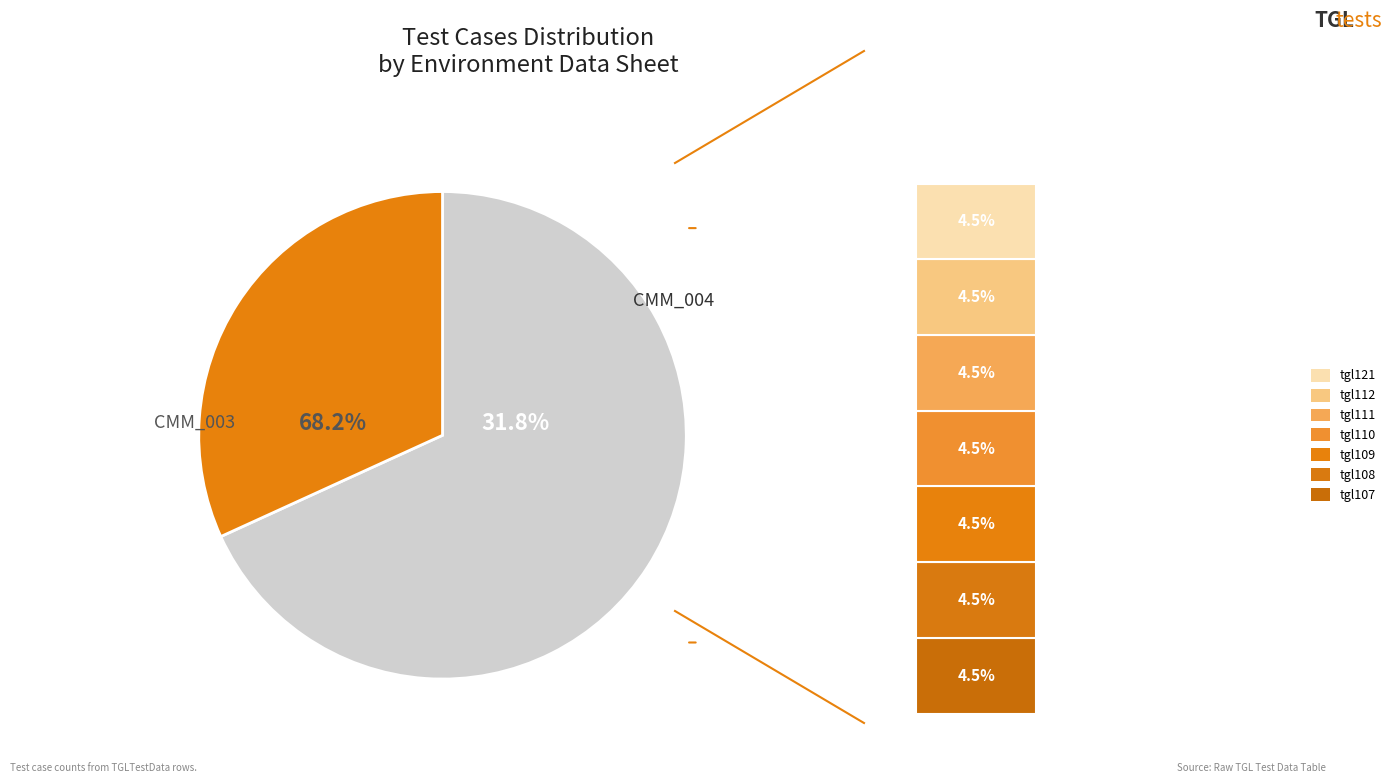

Approximately how many times larger is the value at TGLTestData##CMM_004 compared to TGLTestData##CMM_003?

0.5